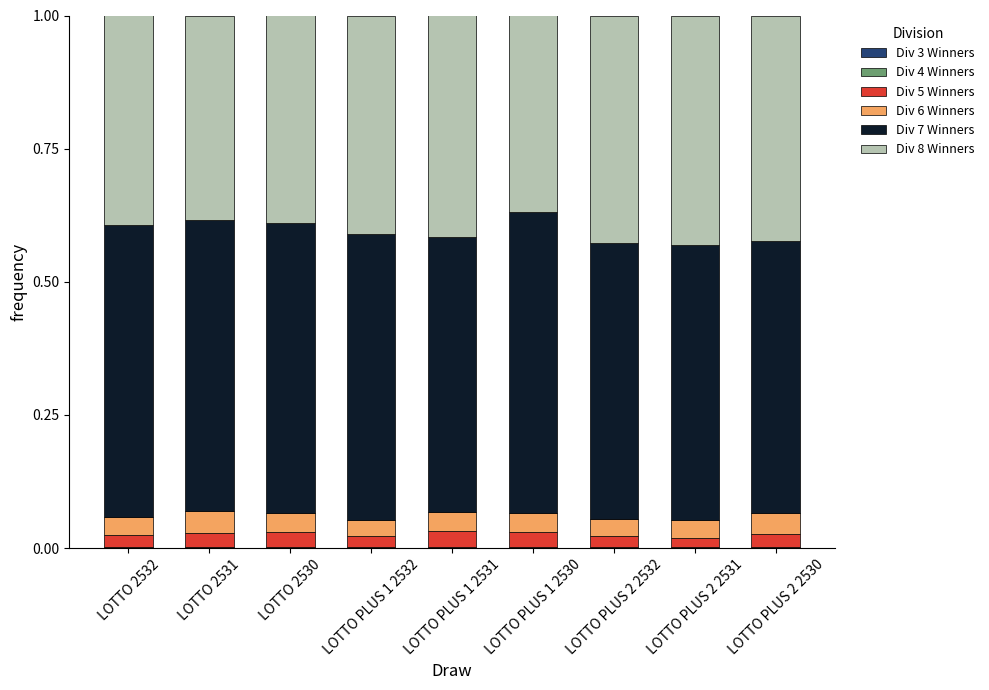

What is the total value across all series at LOTTO PLUS 1 2530?

1.0